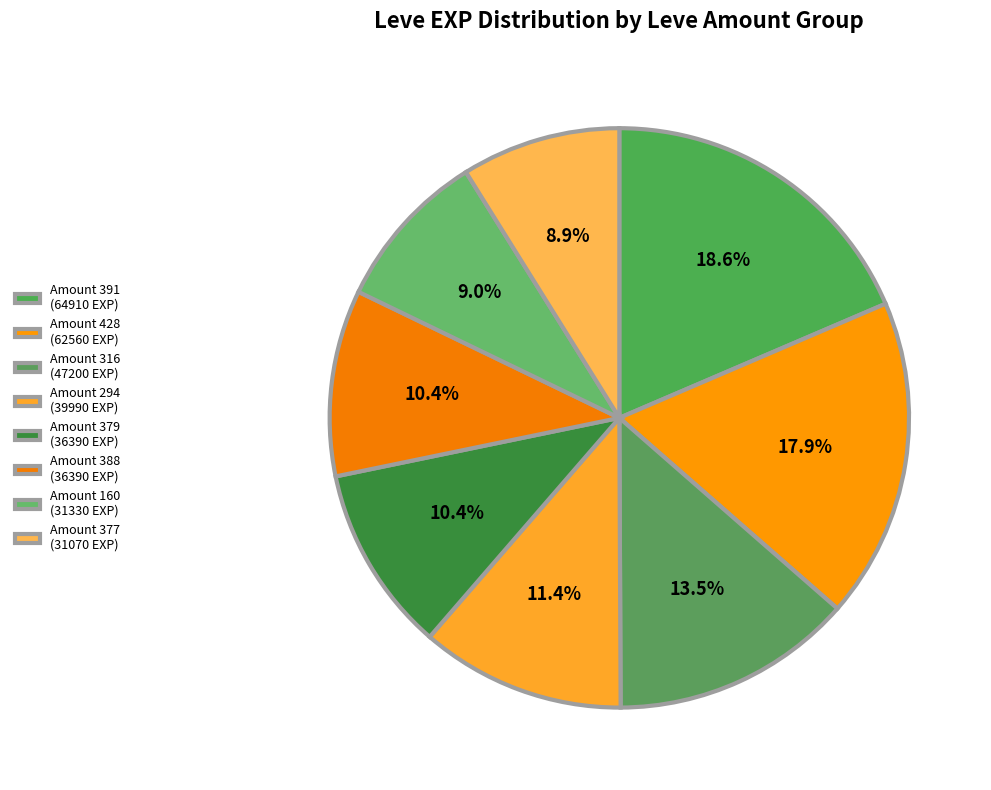

Is it true that Leaving Leave is 0% of the pie?

True